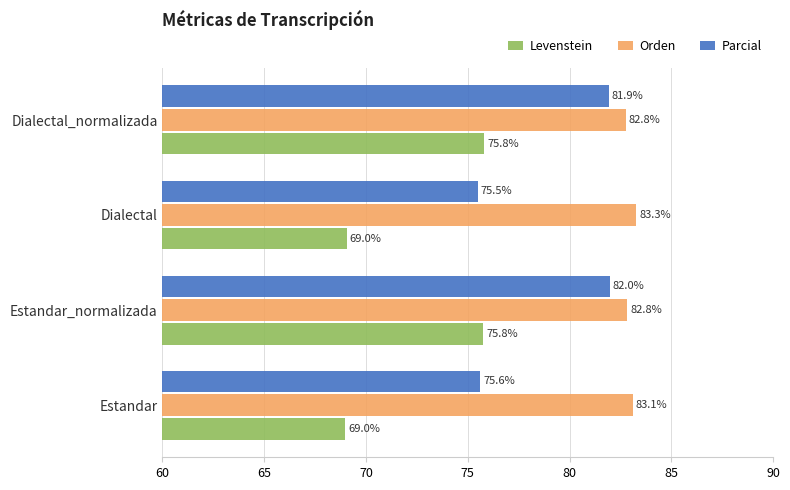

What are all the series names shown in the legend?

Levenstein, Orden, Parcial